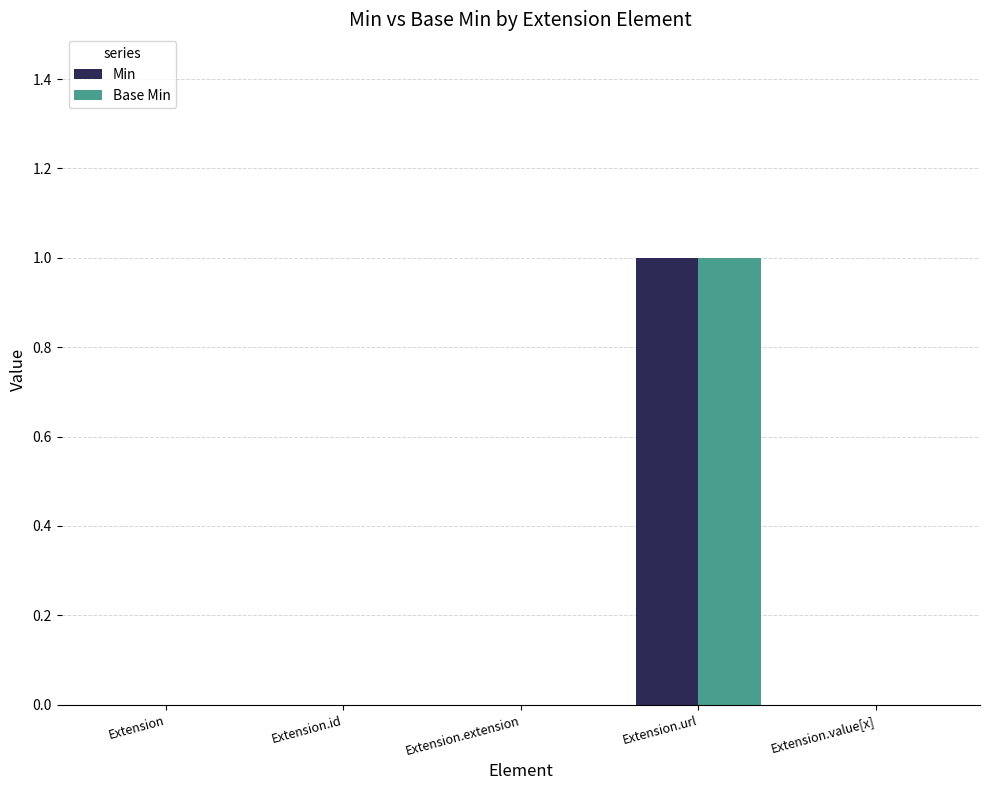

How many groups of bars are there?

5